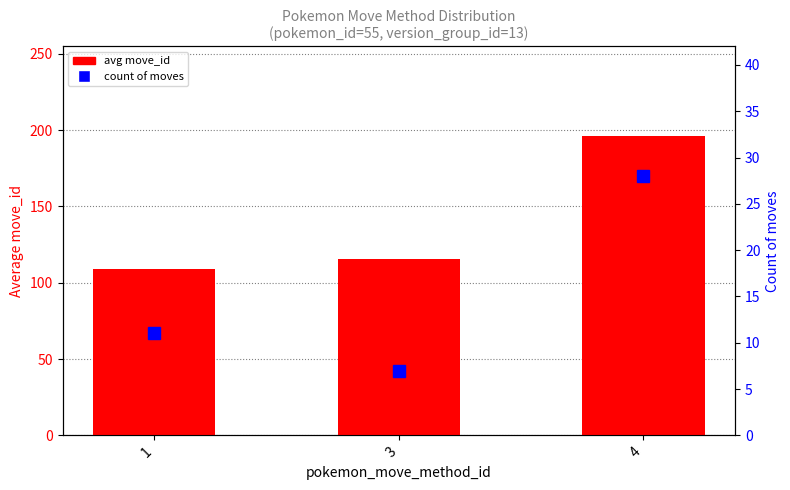

The value of avg move_id at 3 is 115.7. True or false?

True